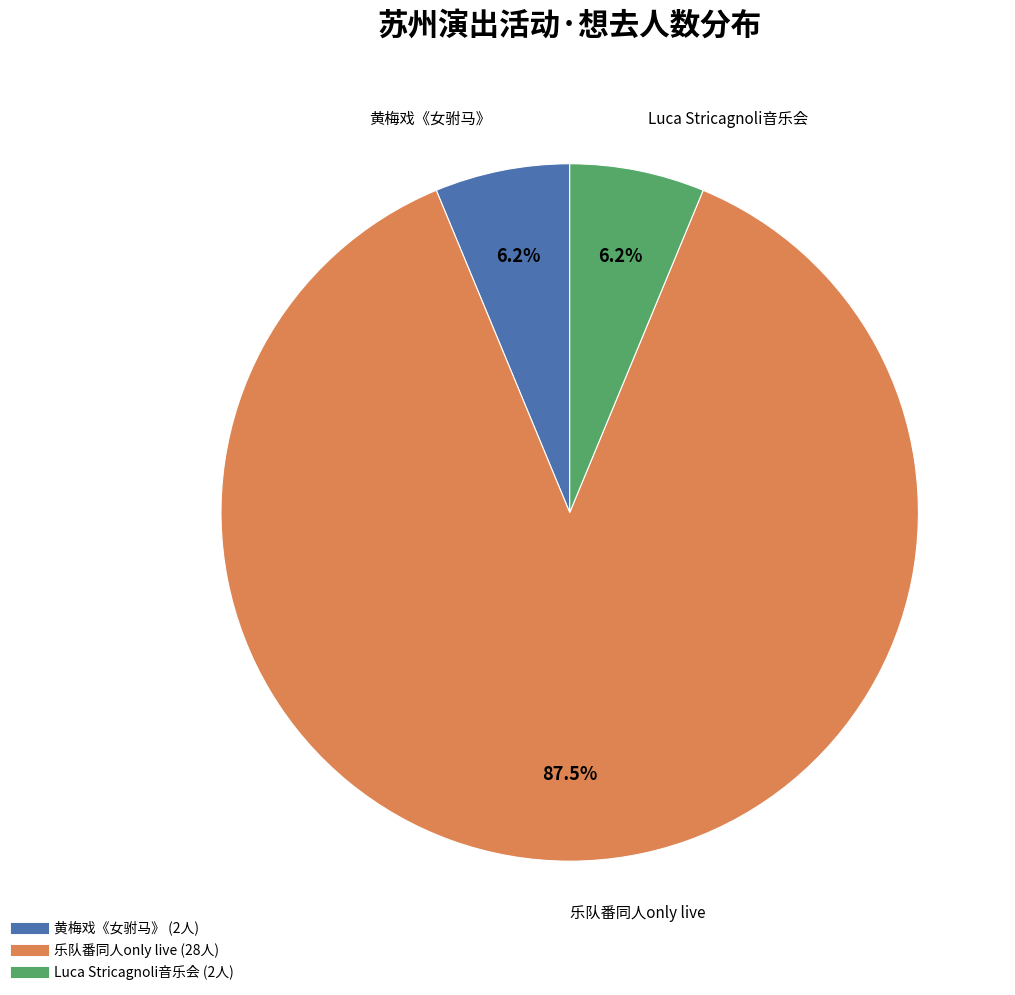

Rank the categories by value from lowest to highest.

苏州·【明星版】吴琼主演经典黄梅戏《女驸马》, 苏州·Luca Stricagnoli 2024《进化时间》指弹吉他音乐会, 苏州·乐队番同人only live Band Set二次元乐队拼盘